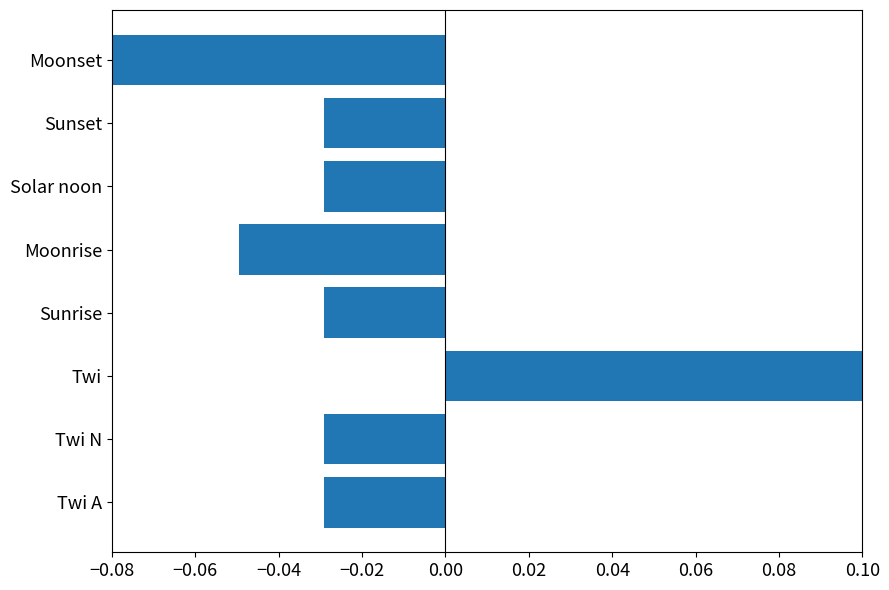

Count the number of categories in the chart.

8